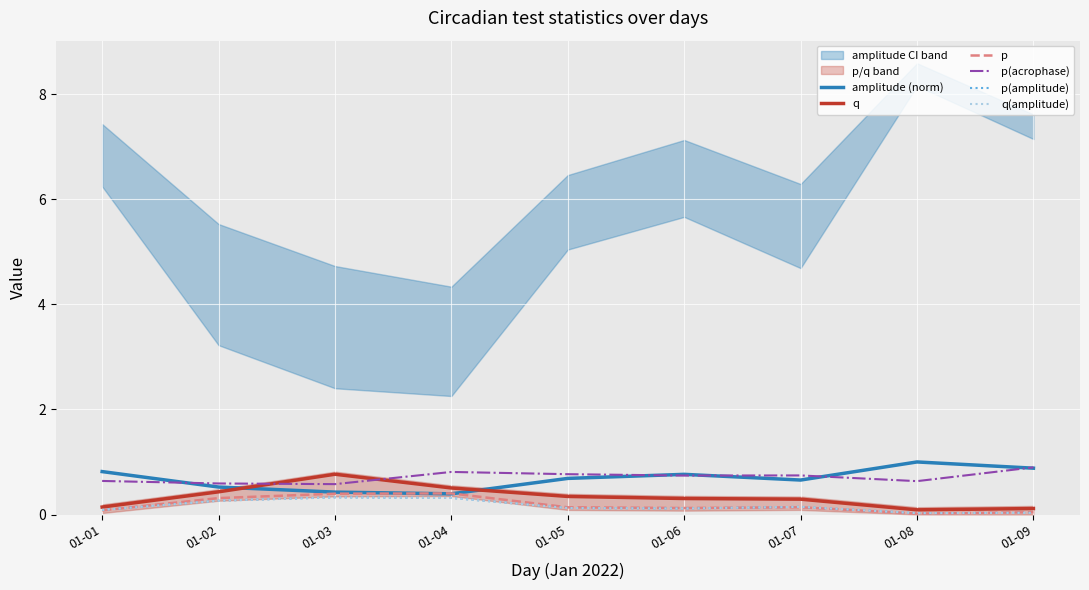

At which label is amplitude (norm) closest to 0?

01-04